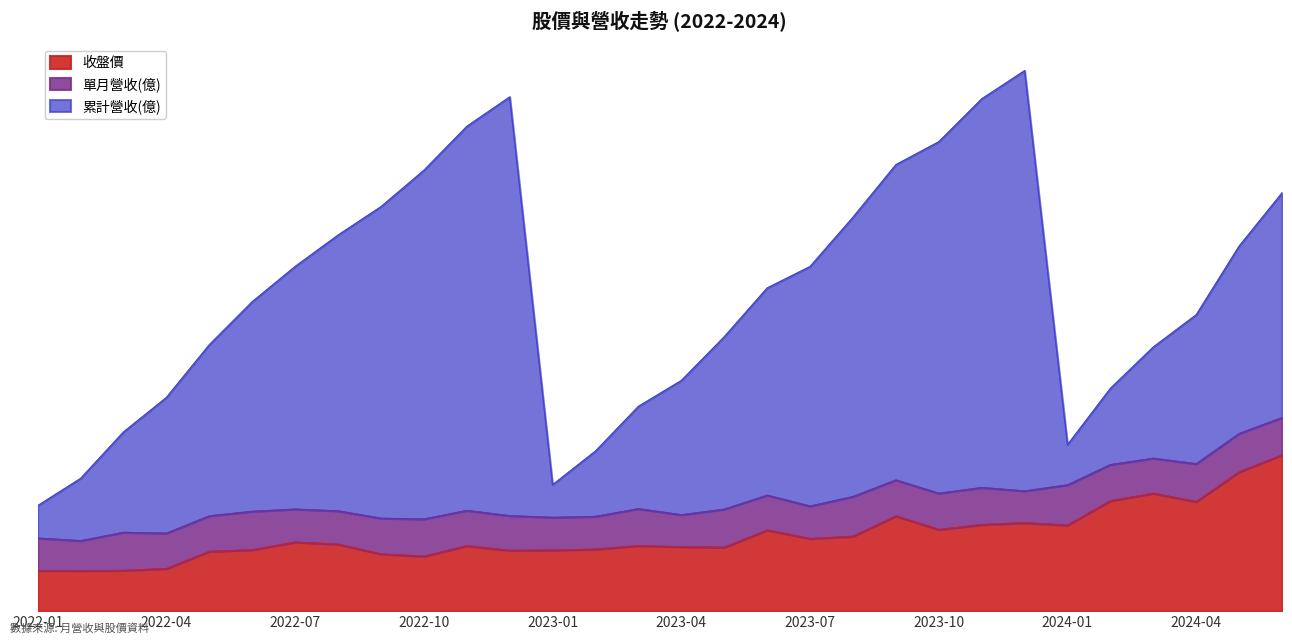

Rank the categories by 累計營收(億) value from highest to lowest.

2023-12, 2022-12, 2023-11, 2022-11, 2023-10, 2022-10, 2023-09, 2022-09, 2023-08, 2022-08, 2022-07, 2023-07, 2024-06, 2022-06, 2023-06, 2024-05, 2023-05, 2022-05, 2024-04, 2022-04, 2023-04, 2024-03, 2023-03, 2022-03, 2024-02, 2023-02, 2022-02, 2024-01, 2023-01, 2022-01